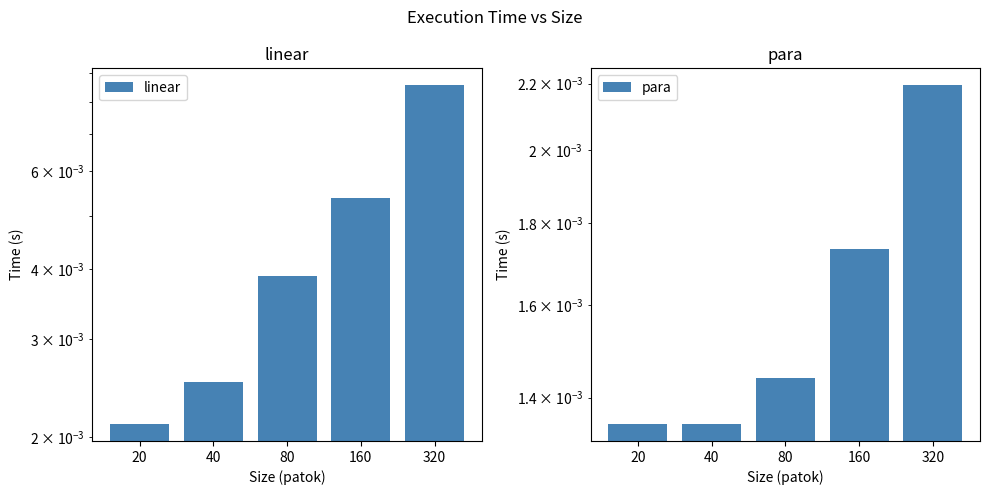

Between 80 and 320, which series saw the biggest shift?

linear